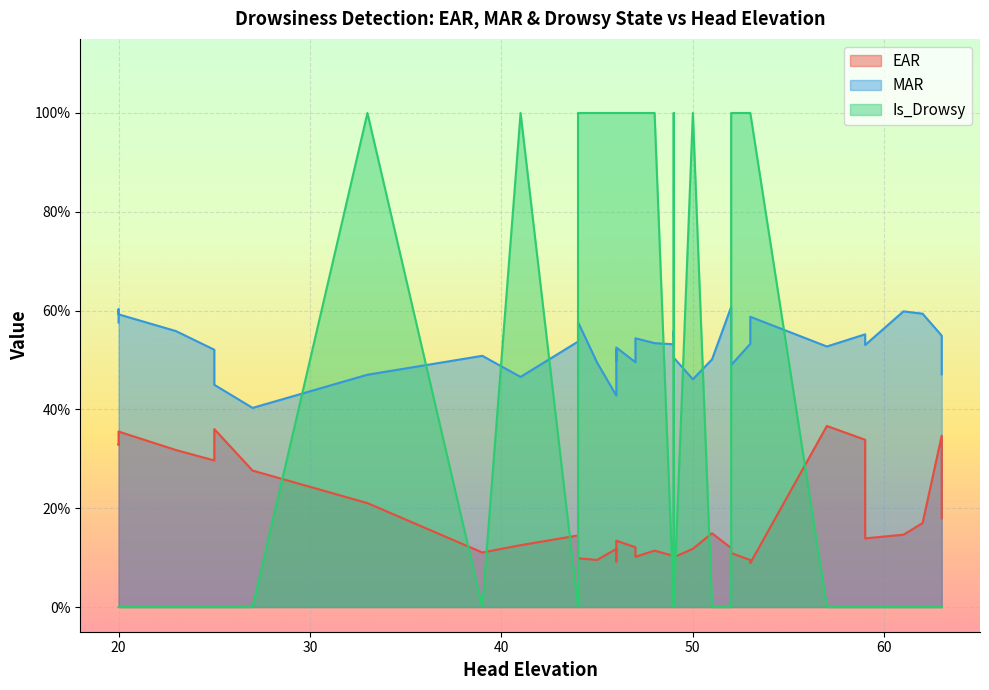

True or false: MAR and EAR intersect in this chart.

False